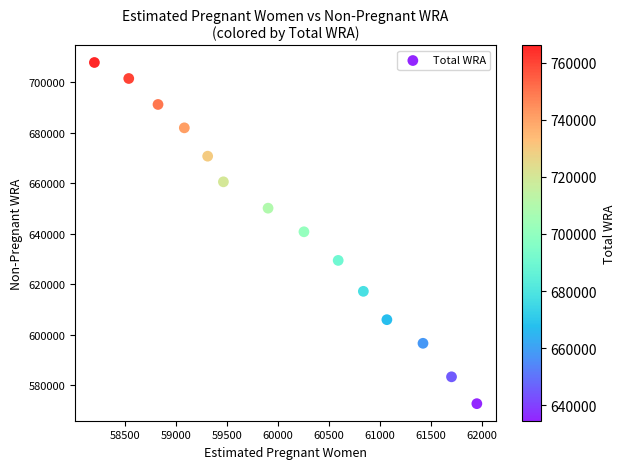

What is the range of X values (max minus min)?

3751.6